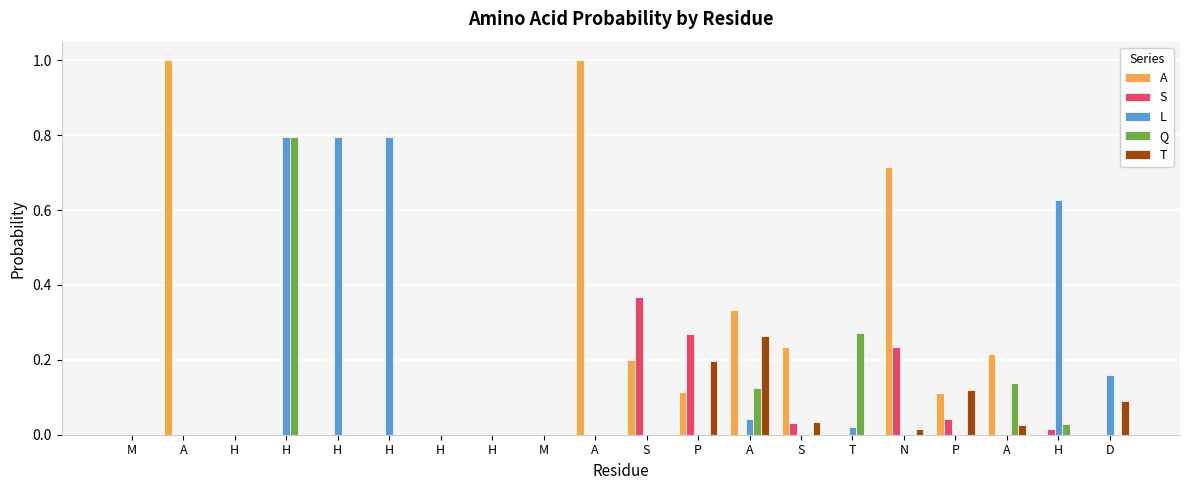

How many distinct data groups are displayed?

5